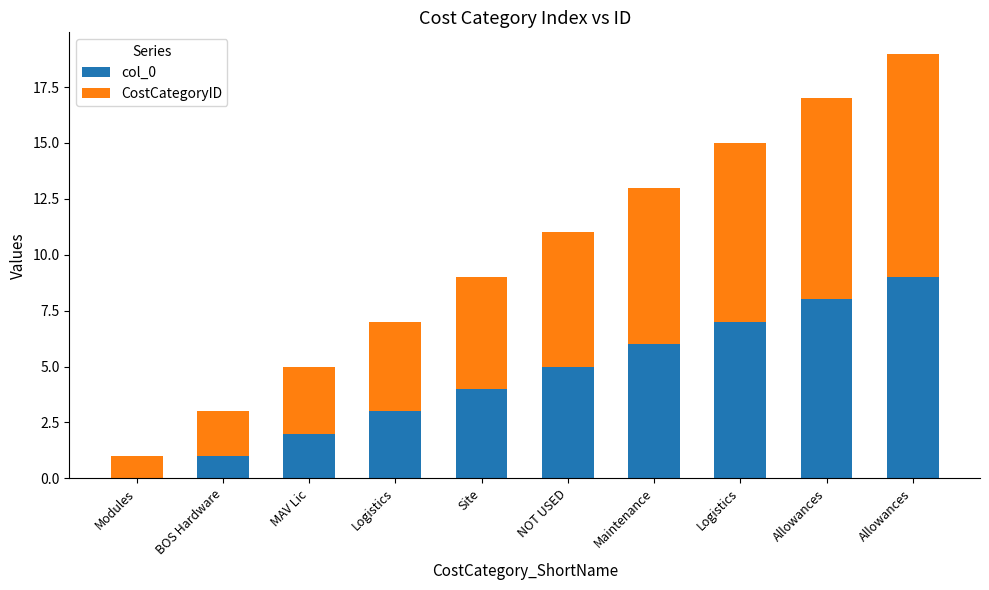

Where is CostCategoryID nearest to the value 5?

Site